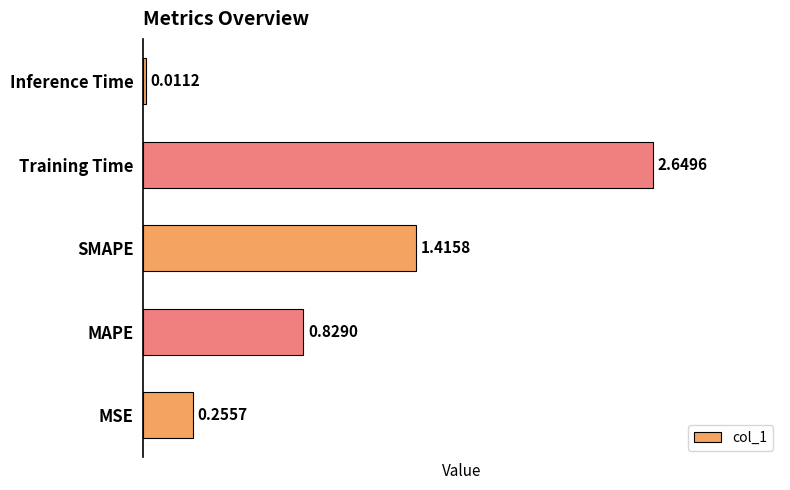

Which category has the lowest value across all series?

Inference Time